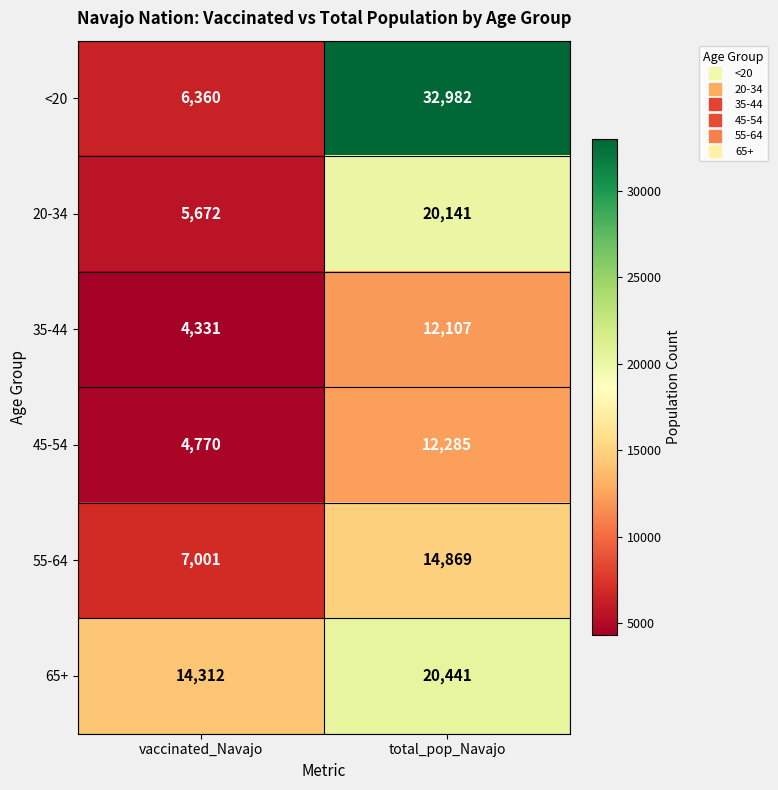

Reading left to right, what are all the values shown in this chart?

<20: vaccinated_Navajo=6360	total_pop_Navajo=32982
20-34: vaccinated_Navajo=5672	total_pop_Navajo=20141
35-44: vaccinated_Navajo=4331	total_pop_Navajo=12107
45-54: vaccinated_Navajo=4770	total_pop_Navajo=12285
55-64: vaccinated_Navajo=7001	total_pop_Navajo=14869
65+: vaccinated_Navajo=14312	total_pop_Navajo=20441